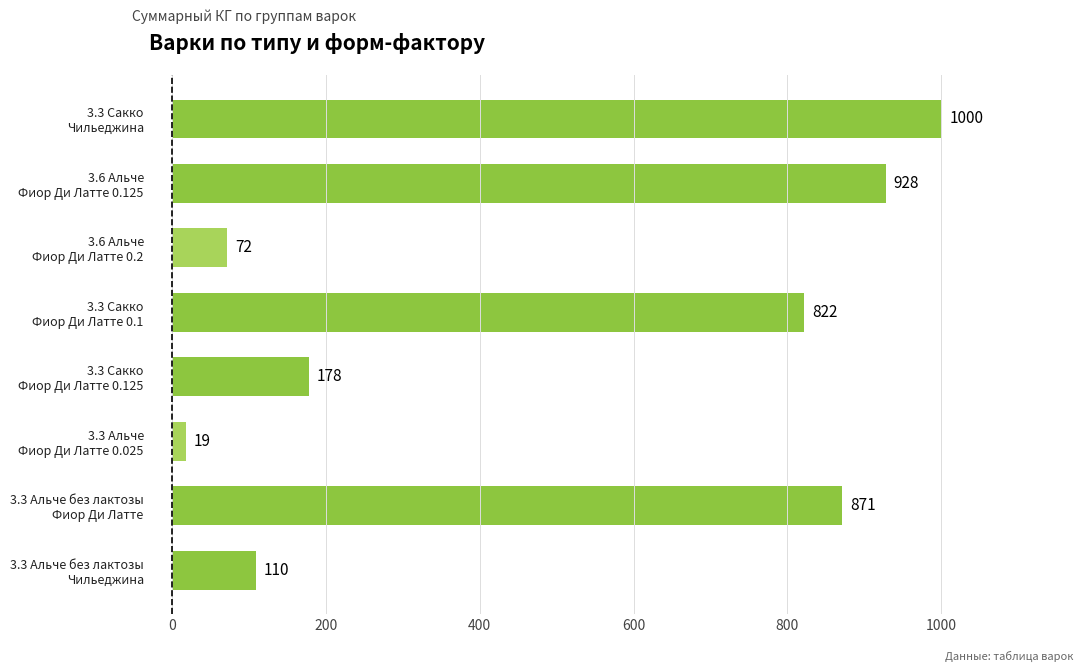

Reading bottom to top, list all the values displayed in this chart.

110	871	19	178	822	72	928	1000